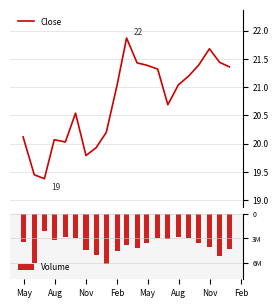

What is the highest value of the Close series?

21.9